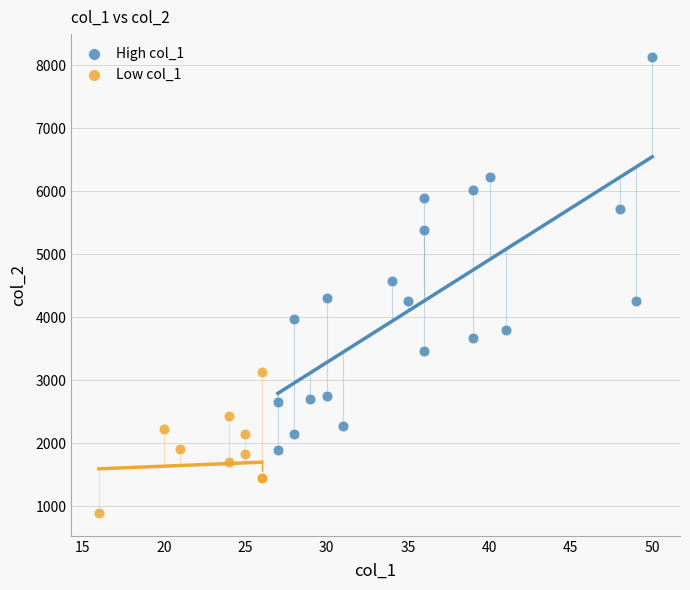

Which series reaches the minimum Y coordinate?

Low col_1